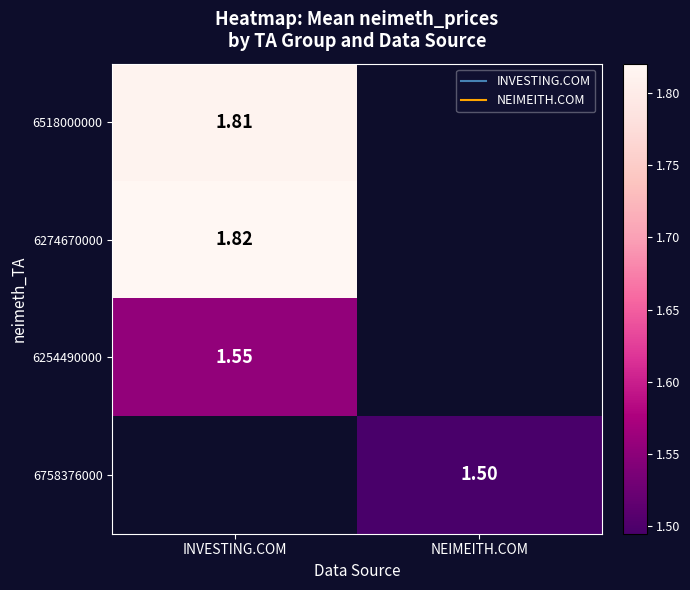

What value does the 6274670000 series have at INVESTING.COM?

1.8